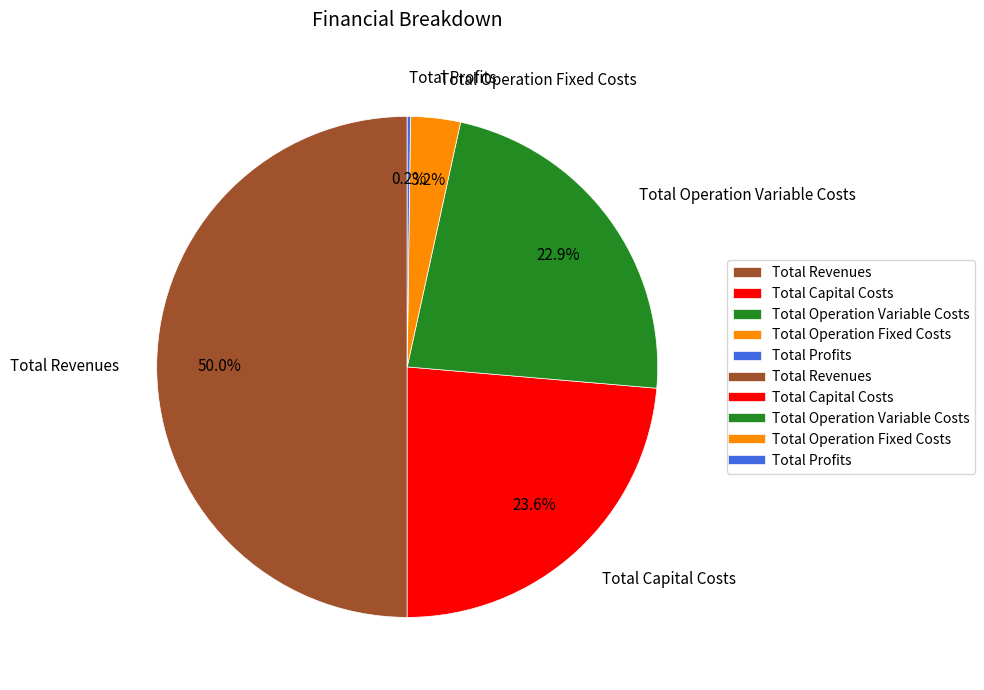

True or false: Total Capital Costs accounts for 24% of the total.

True